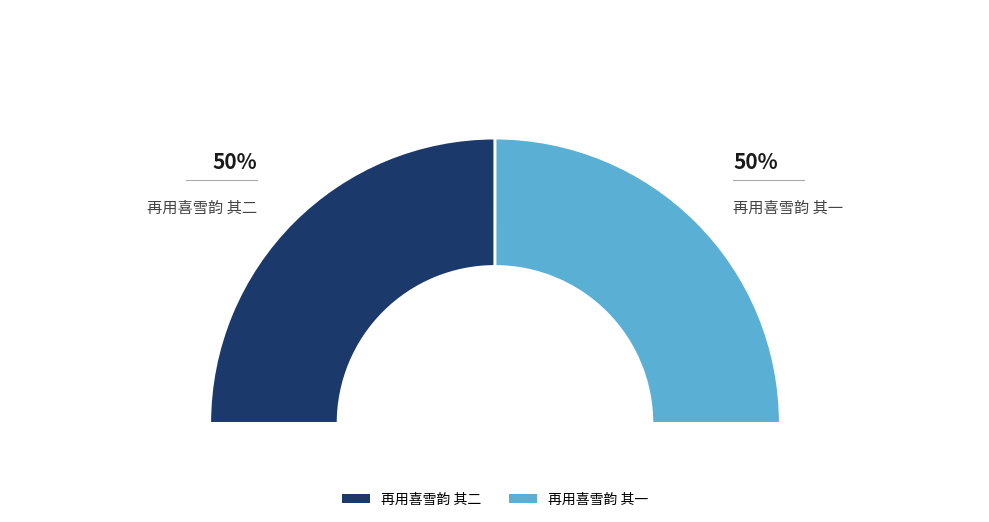

To the nearest percent, what portion does 再用喜雪韵 其一 represent?

50%